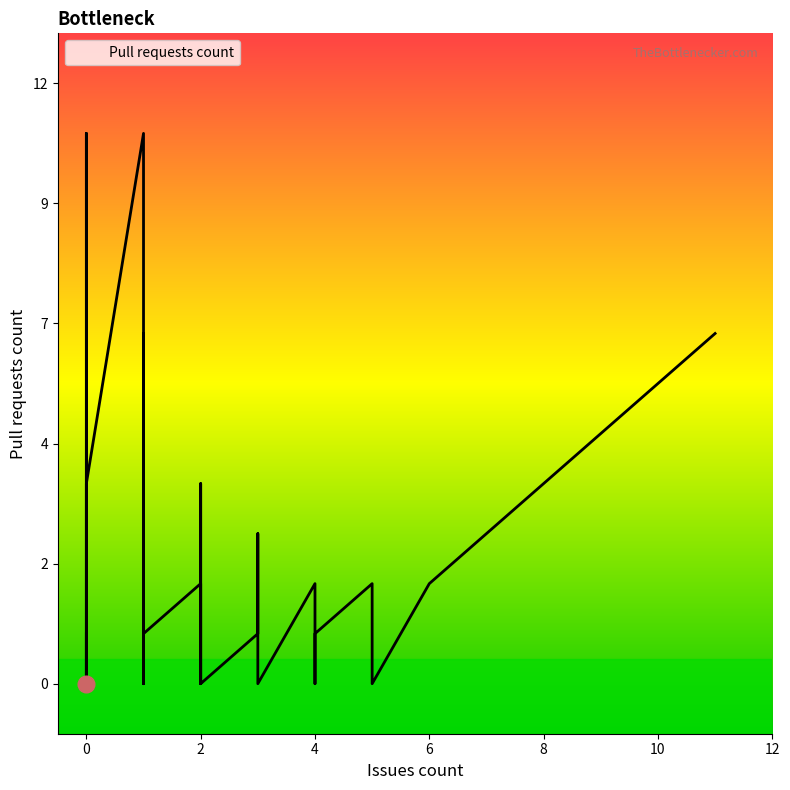

Does the chart display data point markers on the line(s)?

No